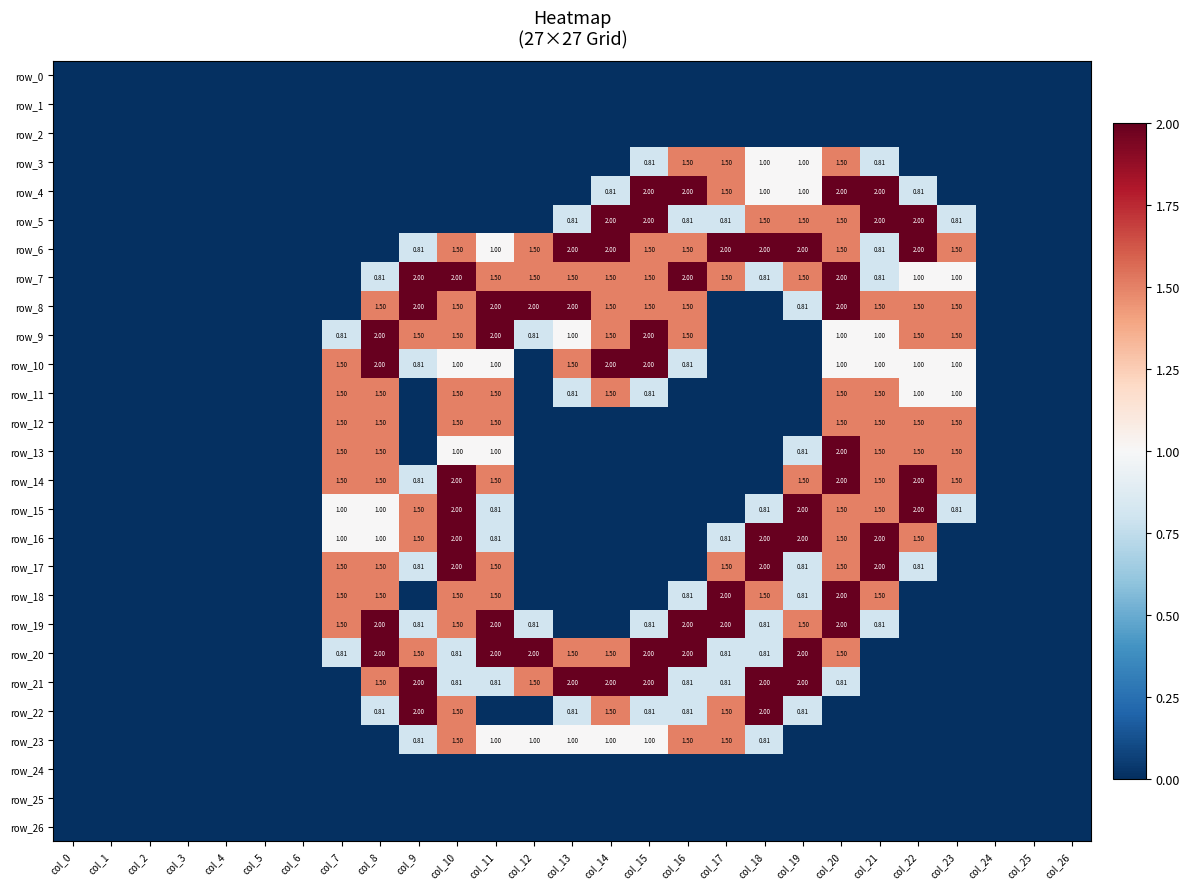

Which category has the highest value across all series?

col_15